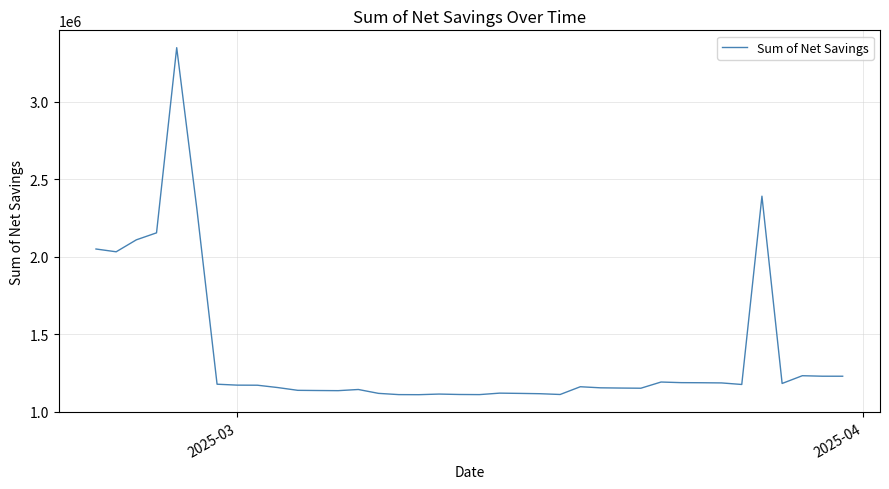

What is the greatest value displayed?

3349900